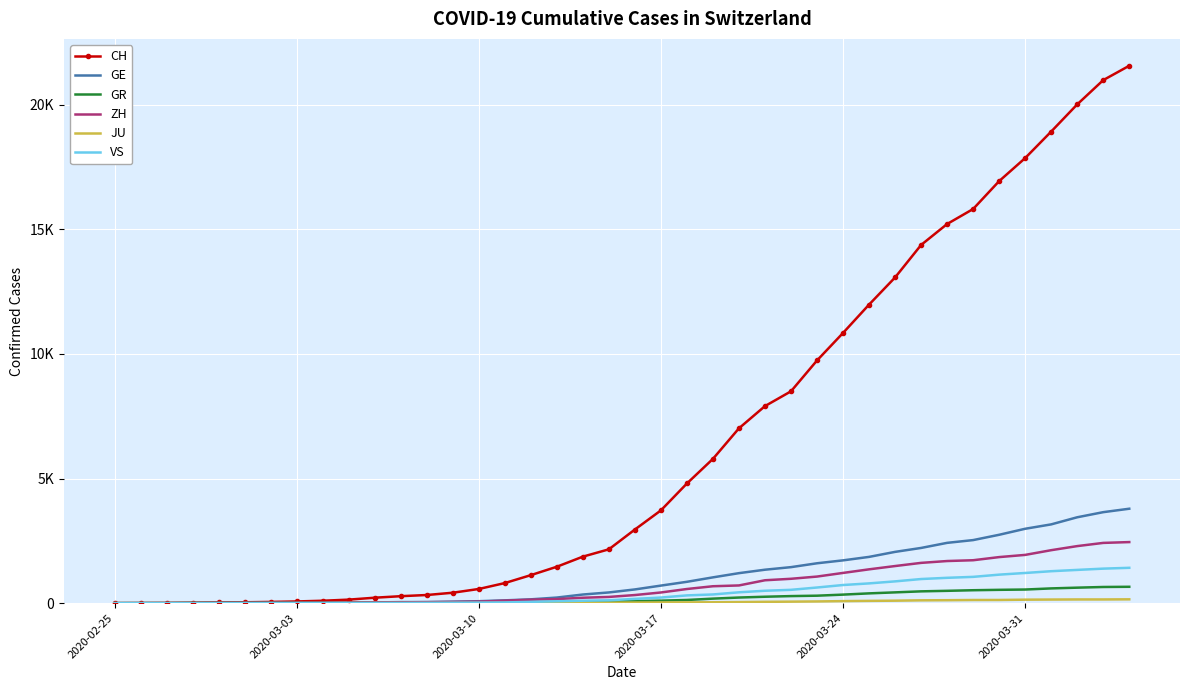

Reading left to right, transcribe all the data shown in this chart.

CH: 0	4	8	20	30	36	50	69	97	142	219	280	327	419	569	806	1124	1461	1866	2160	2954	3722	4801	5788	7014	7904	8498	9735	10838	11975	13064	14367	15207	15809	16928	17852	18915	20005	20978	21554
GE: 0	1	1	5	9	10	11	14	16	20	30	43	45	60	79	113	154	225	347	430	551	705	857	1035	1204	1342	1445	1600	1717	1856	2057	2215	2419	2530	2743	2984	3160	3445	3650	3788
GR: 0	2	2	6	6	6	9	9	12	14	16	17	18	18	22	31	43	53	56	71	84	101	128	182	226	258	284	300	343	393	433	474	495	519	535	547	592	622	649	657
ZH: 0	0	2	2	6	7	10	13	15	23	29	34	40	49	62	101	140	163	218	250	326	429	568	679	711	919	978	1067	1213	1357	1489	1616	1690	1722	1848	1936	2125	2289	2417	2450
JU: 0	0	1	1	1	1	1	2	2	4	4	5	5	7	7	7	12	17	18	19	25	29	32	36	44	54	61	69	82	92	100	114	119	127	128	140	145	149	149	154
VS: 0	0	0	1	1	2	3	3	4	5	6	7	12	17	22	30	53	76	98	115	172	225	312	349	436	498	535	628	728	793	874	968	1017	1055	1144	1211	1282	1334	1385	1418